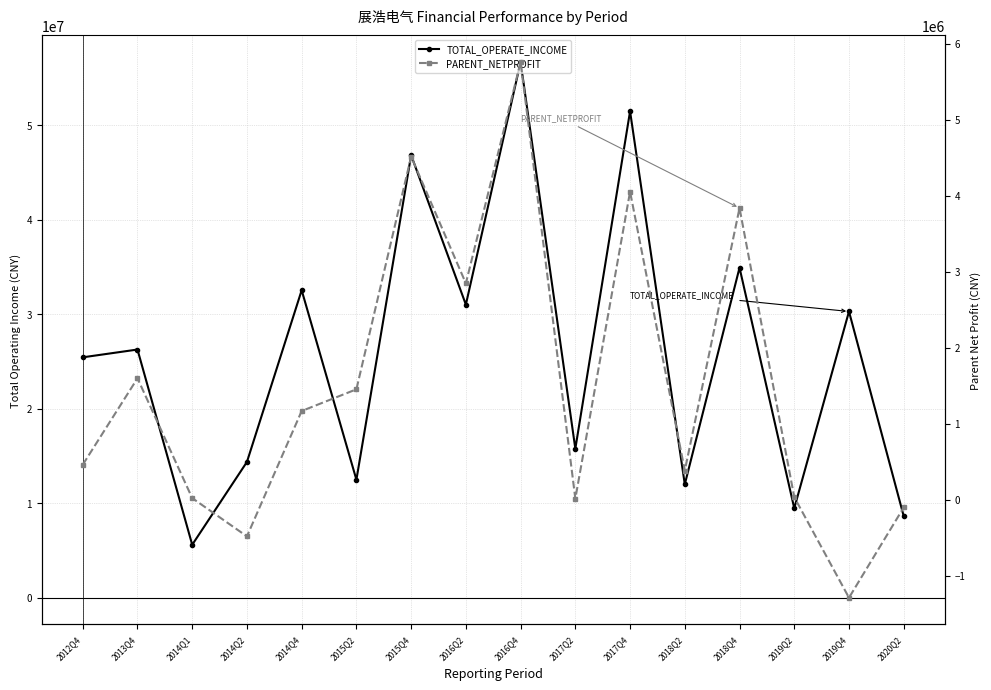

Where is TOTAL_OPERATE_INCOME nearest to the value 31149085?

2016Q2